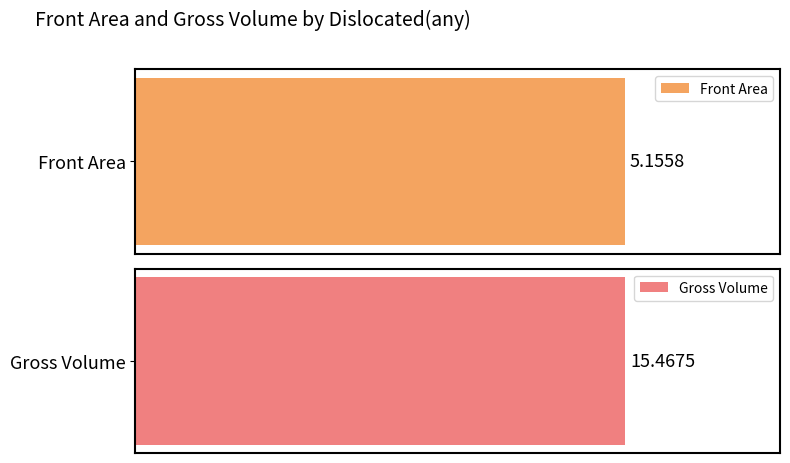

The value of Front Area at 15 is 5.1. True or false?

True